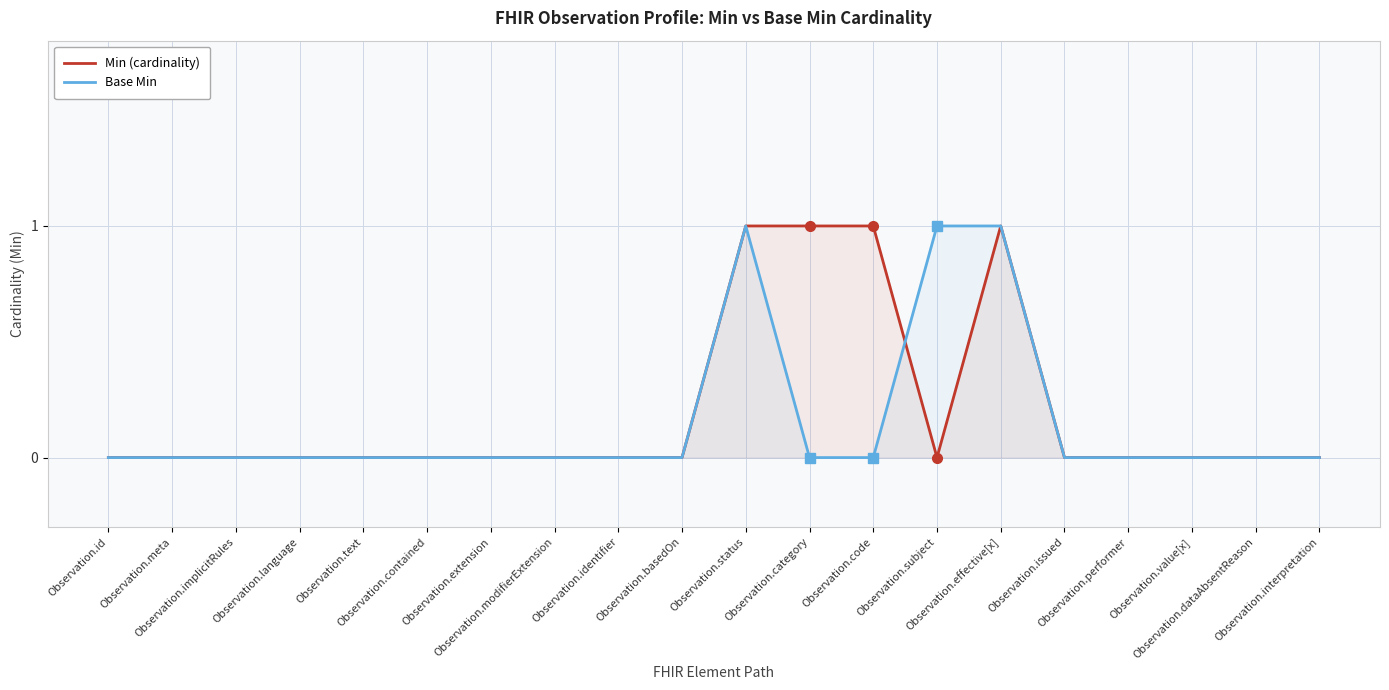

What are all the series names shown in the legend?

Min (cardinality), Base Min